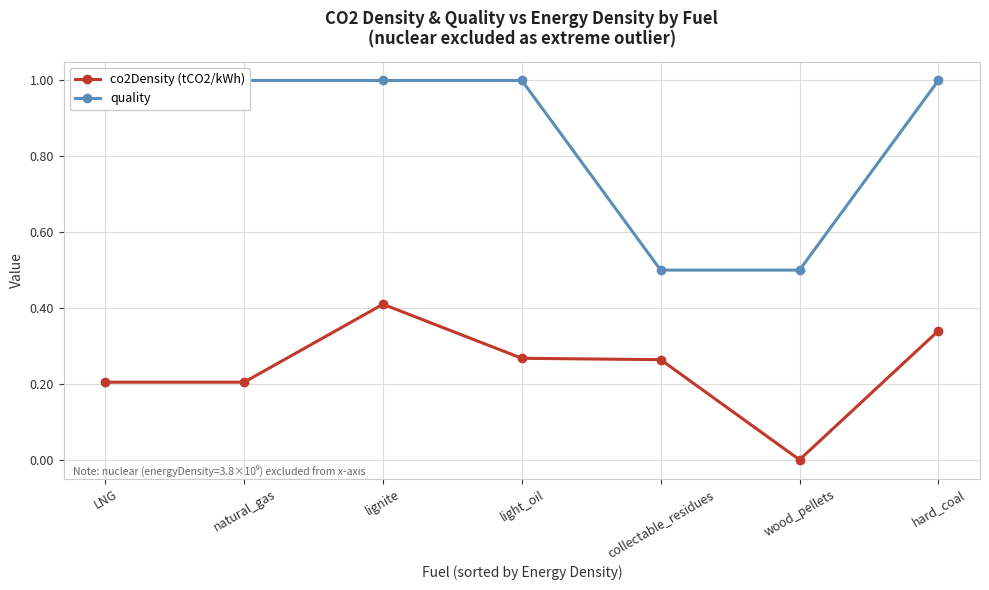

How many values in the co2Density (tCO2/kWh) series exceed 0?

6